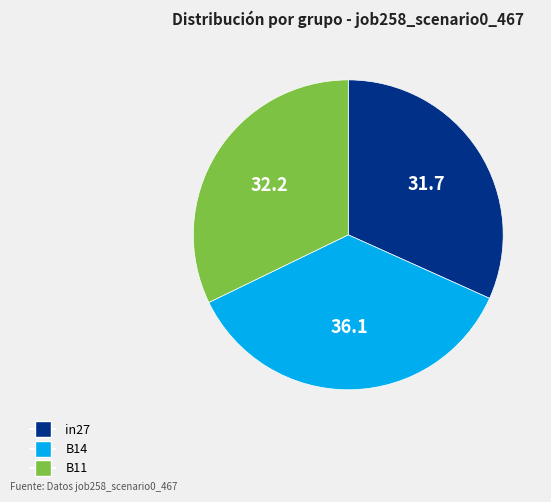

Which category has the biggest portion of the pie?

B14